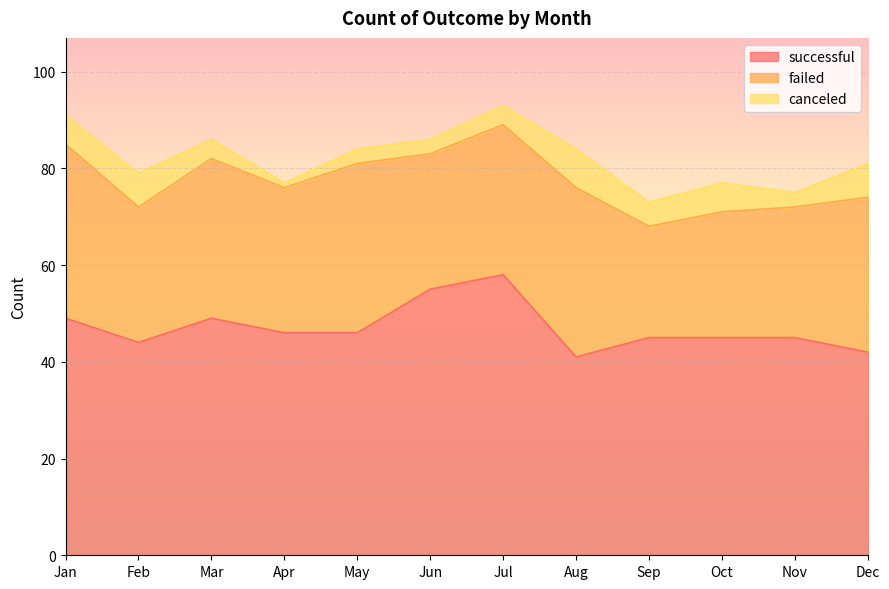

At which category does failed reach its first local peak?

Mar